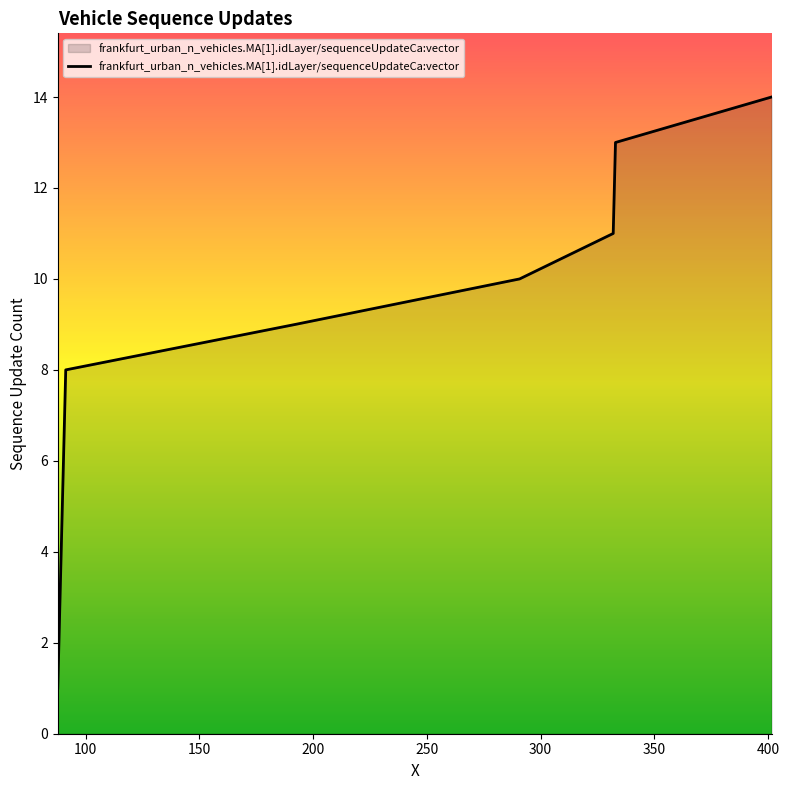

What is the greatest value displayed?

14